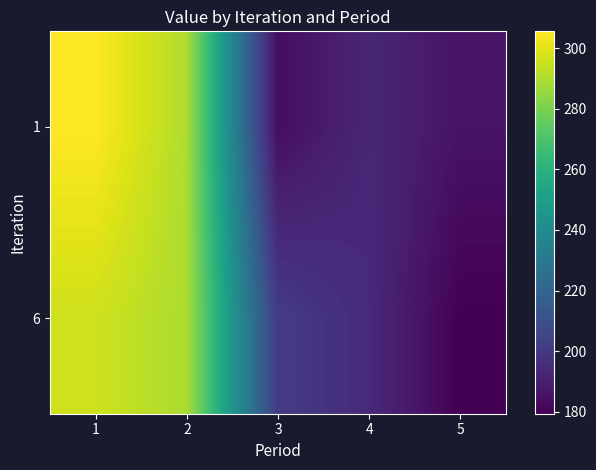

List the series in order of their overall mean, highest first.

6, 1